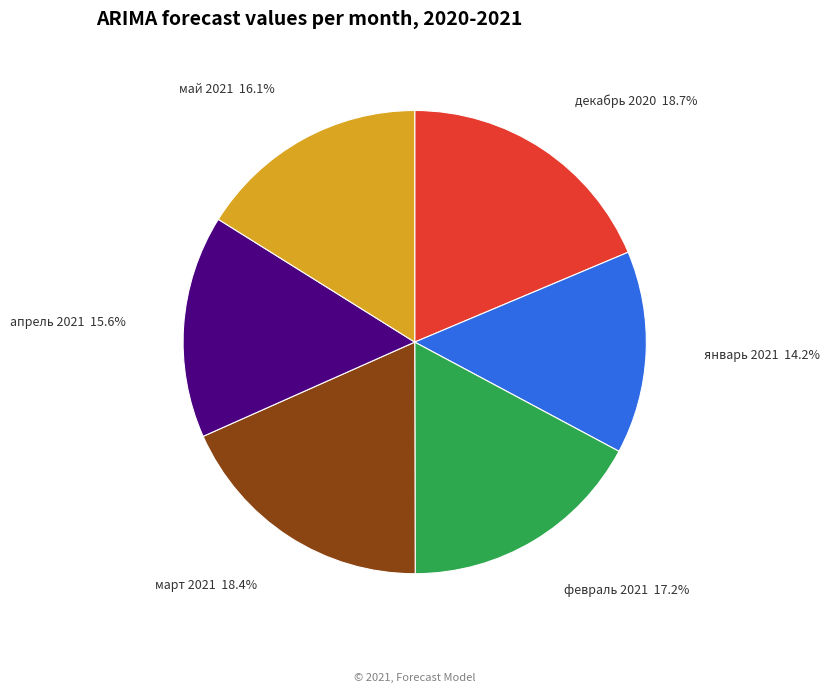

What is the ratio of the value at май 2021 to the value at февраль 2021?

0.9